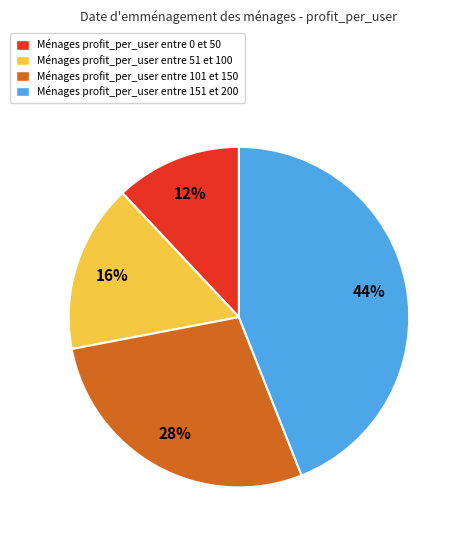

What percentage is the Ménages profit_per_user entre 101 et 150 slice, to the nearest percent?

28%